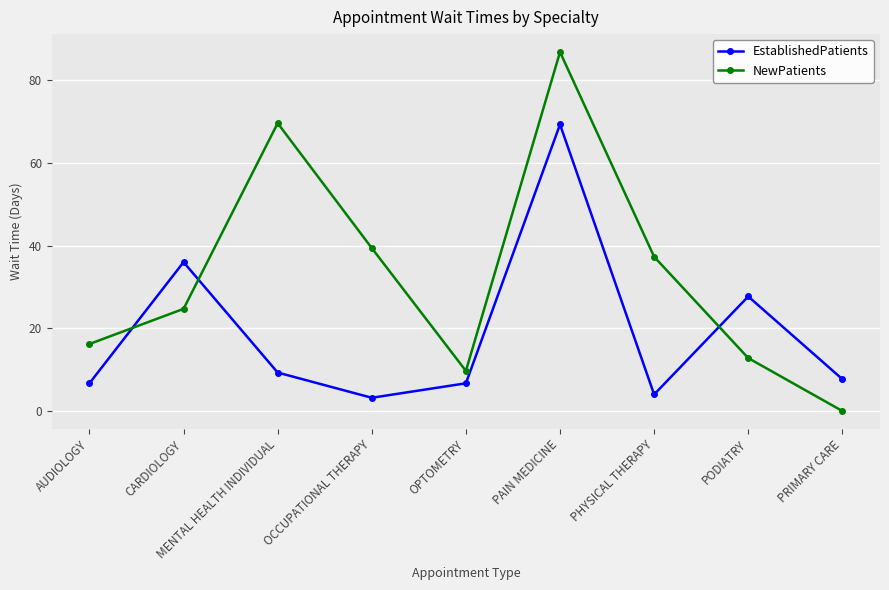

Count the number of categories in the chart.

9